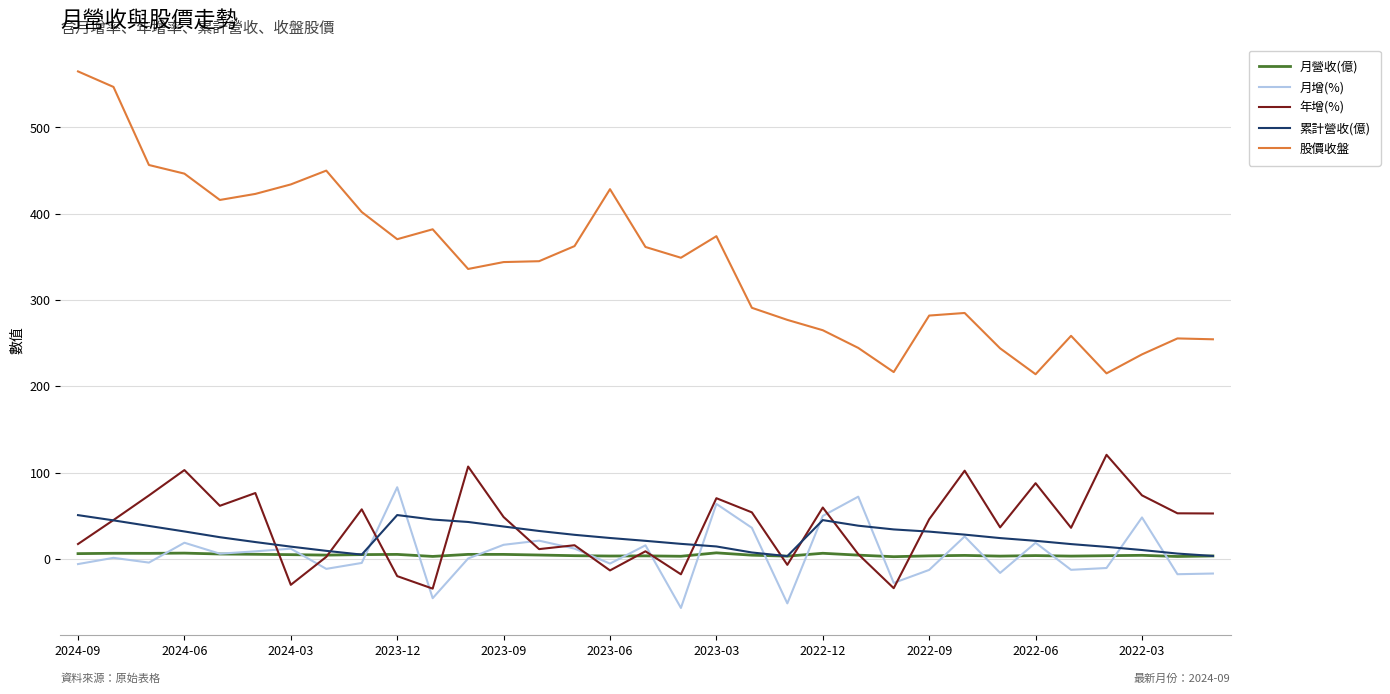

Rank the series by their maximum value, from highest to lowest.

股價收盤, 年增(%), 月增(%), 累計營收(億), 月營收(億)